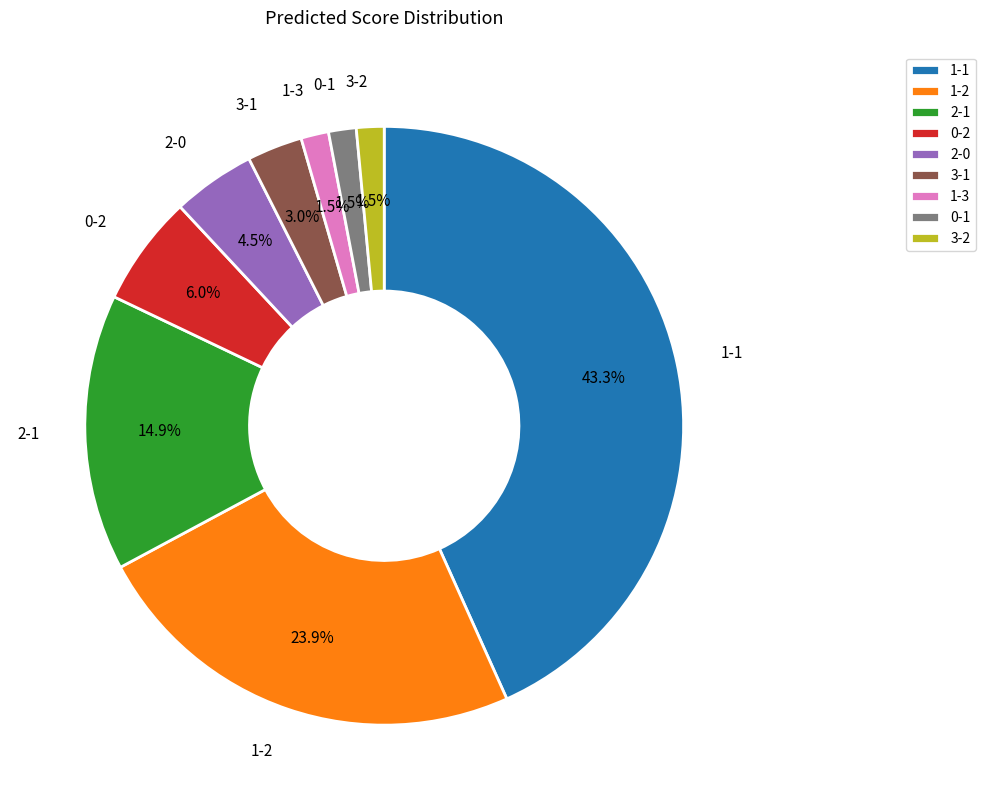

To the nearest percent, what is the difference between the largest and smallest slice percentages?

42%